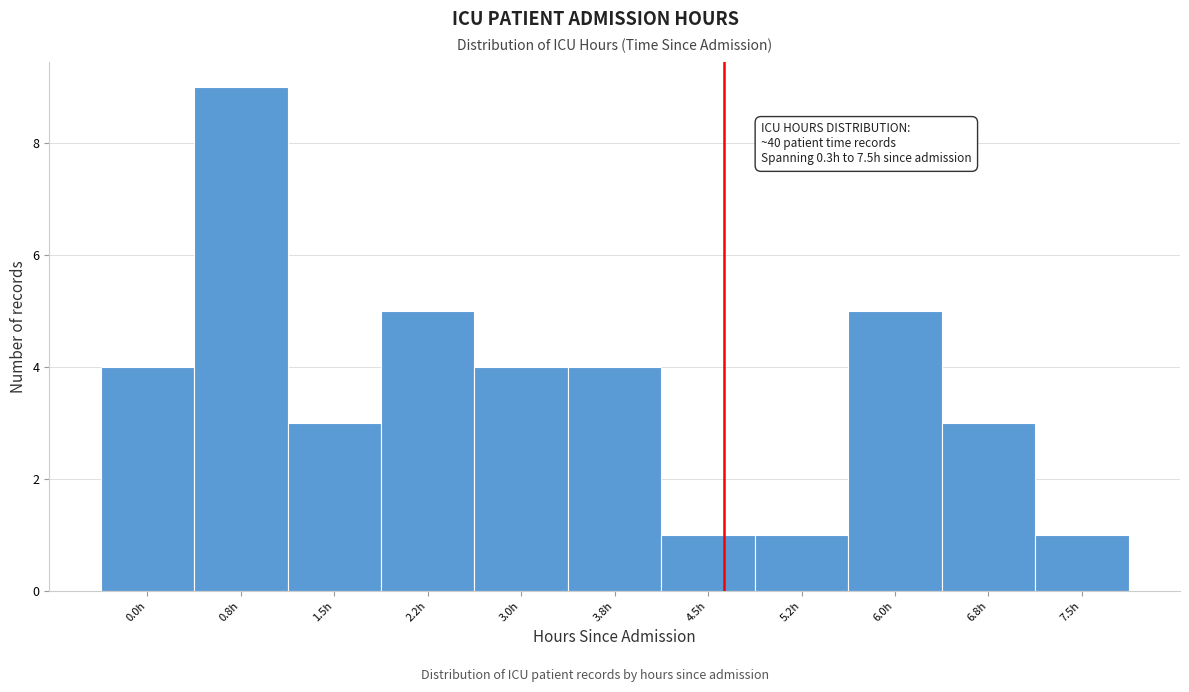

Reading left to right, what are all the values shown in this chart?

4	9	3	5	4	4	1	1	5	3	1